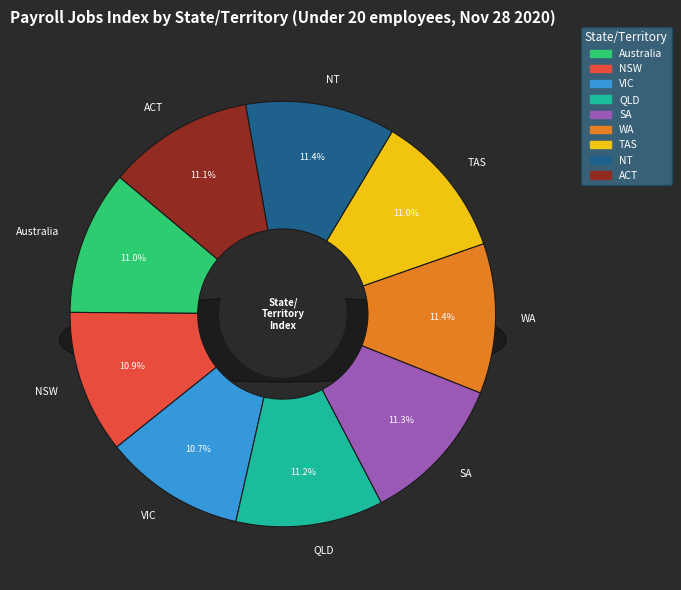

Count the number of slices in the pie.

9